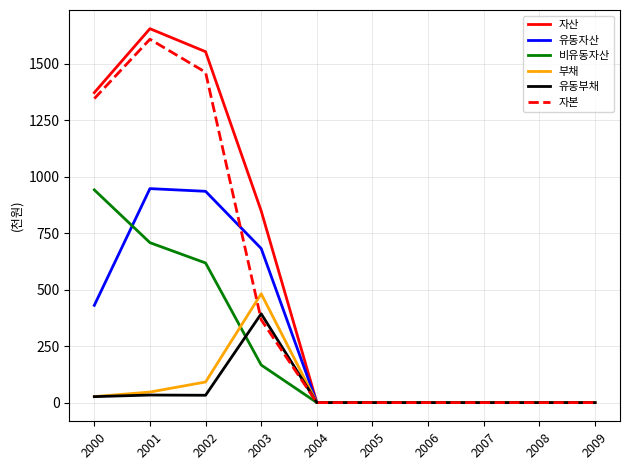

Where is 부채 nearest to the value 240?

2002